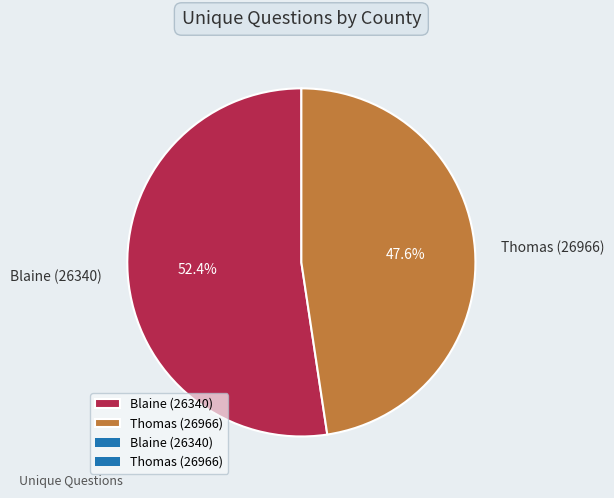

To the nearest percent, what is the difference between the largest and smallest slice percentages?

5%